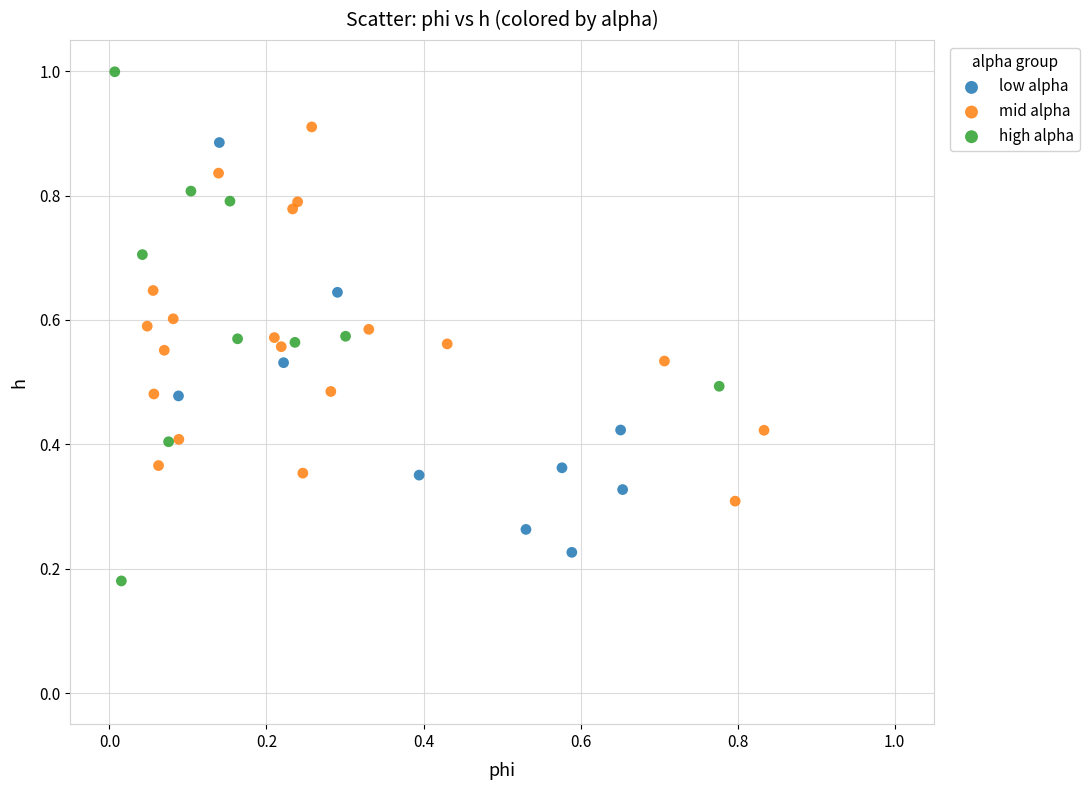

Which series reaches the maximum Y coordinate?

high alpha